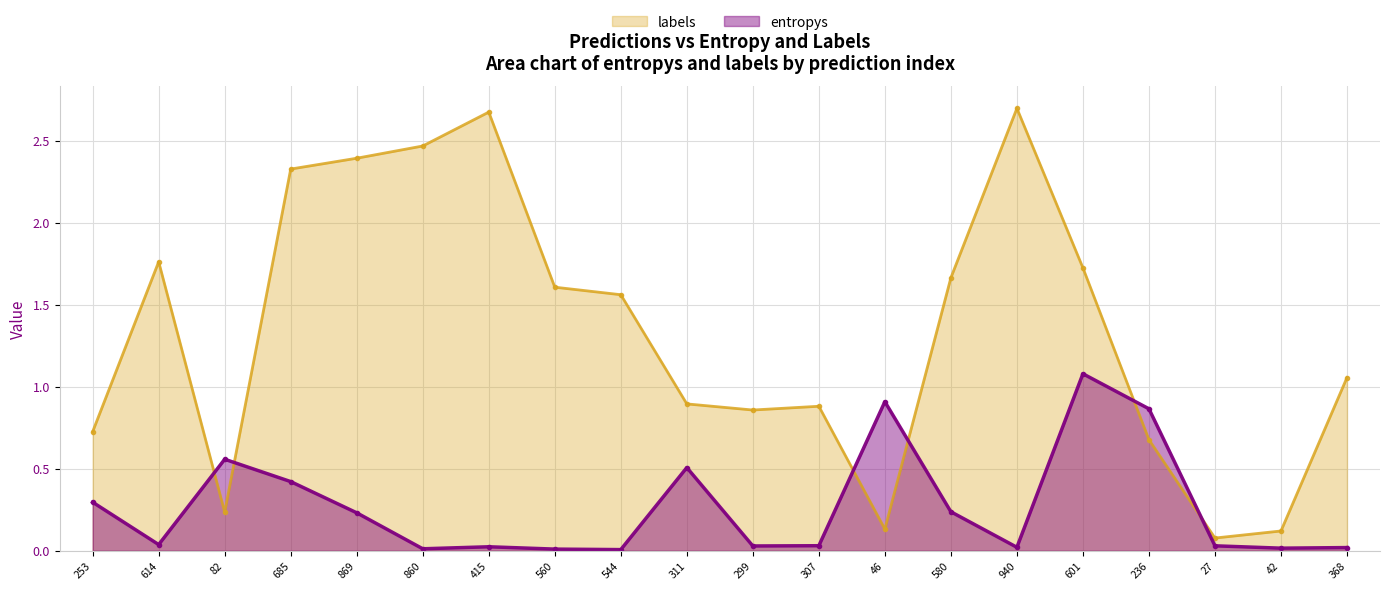

What is the minimum value for labels?

0.1